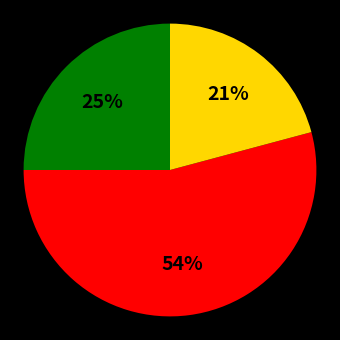

How many slices are in this pie chart?

3